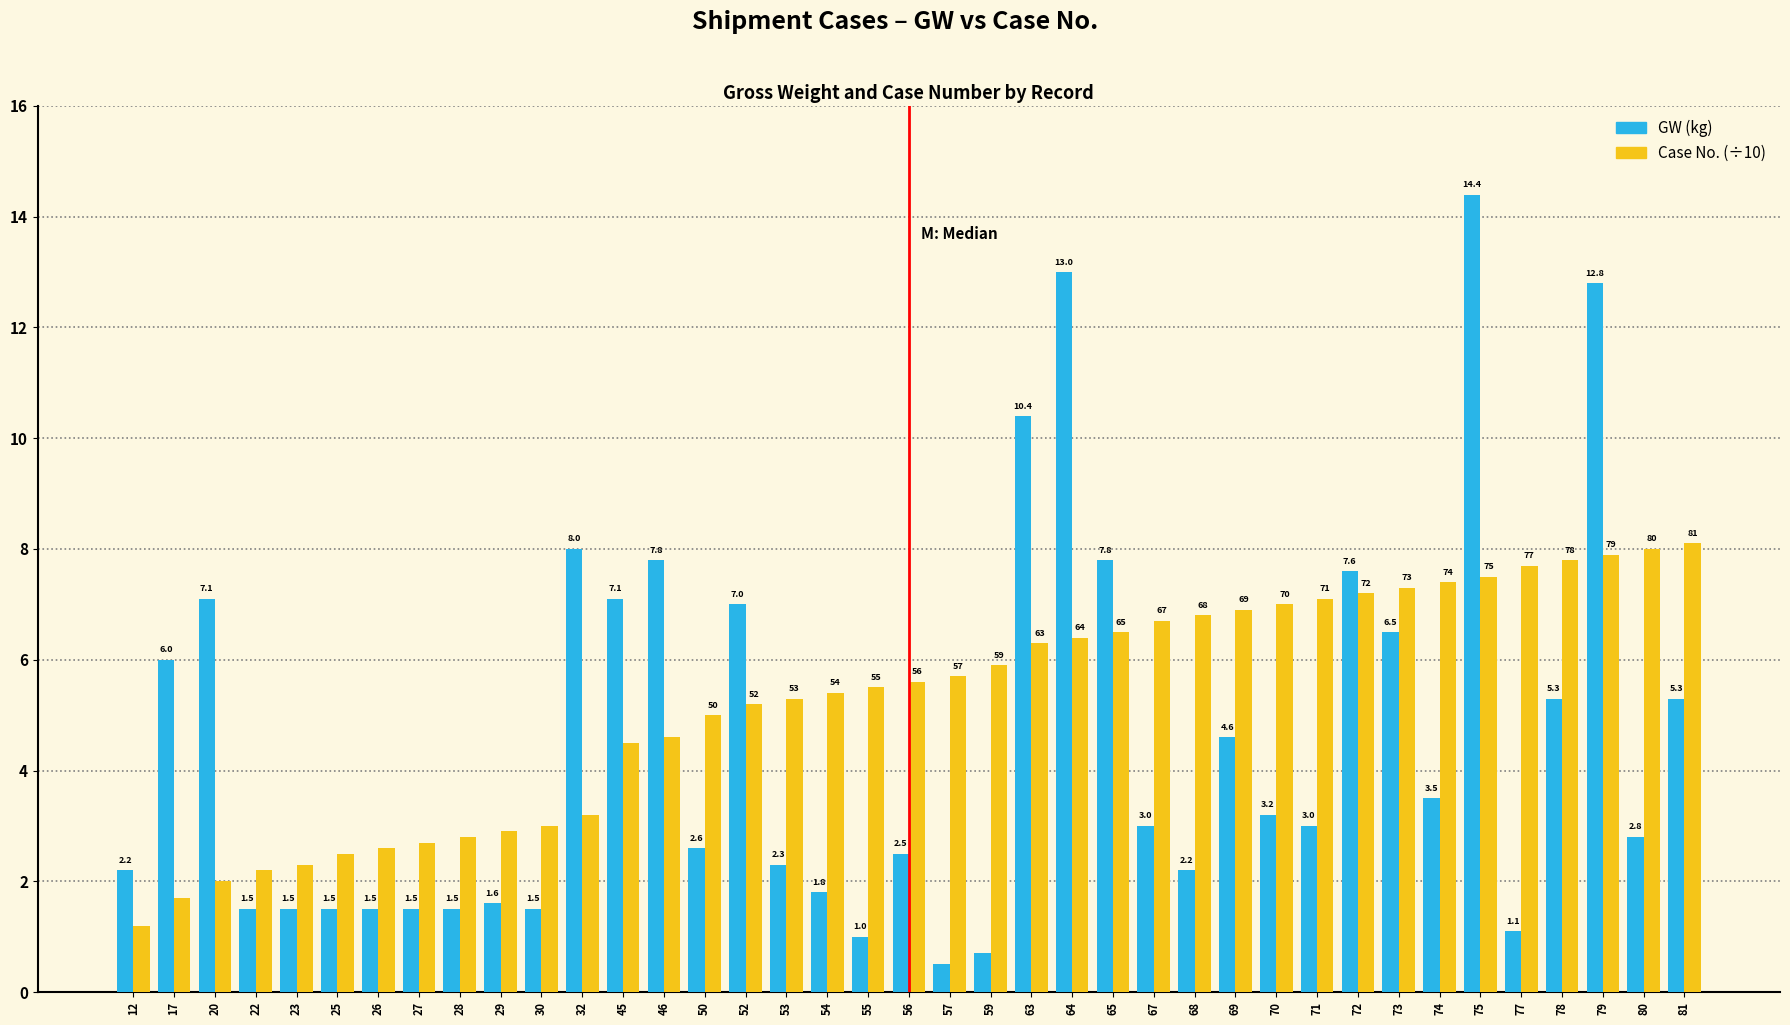

How many data points does each series have?

39